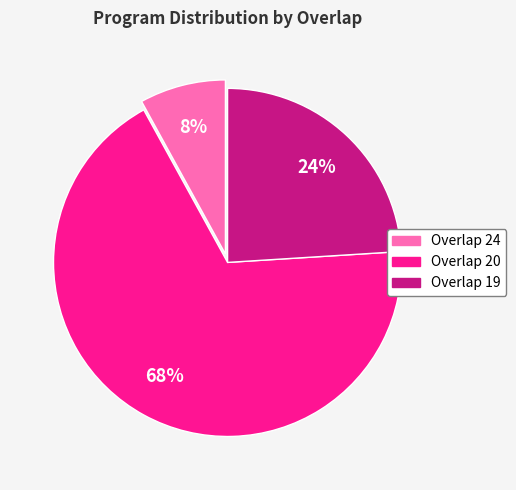

Which slice is the smallest?

Overlap 24